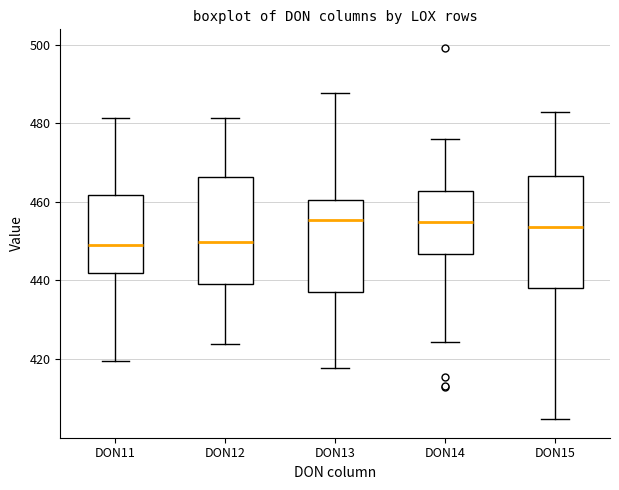

Where does the median line of the box for DON13 sit on the y-axis? The values are not printed on the chart, so give them approximately, as read against the axis.

456